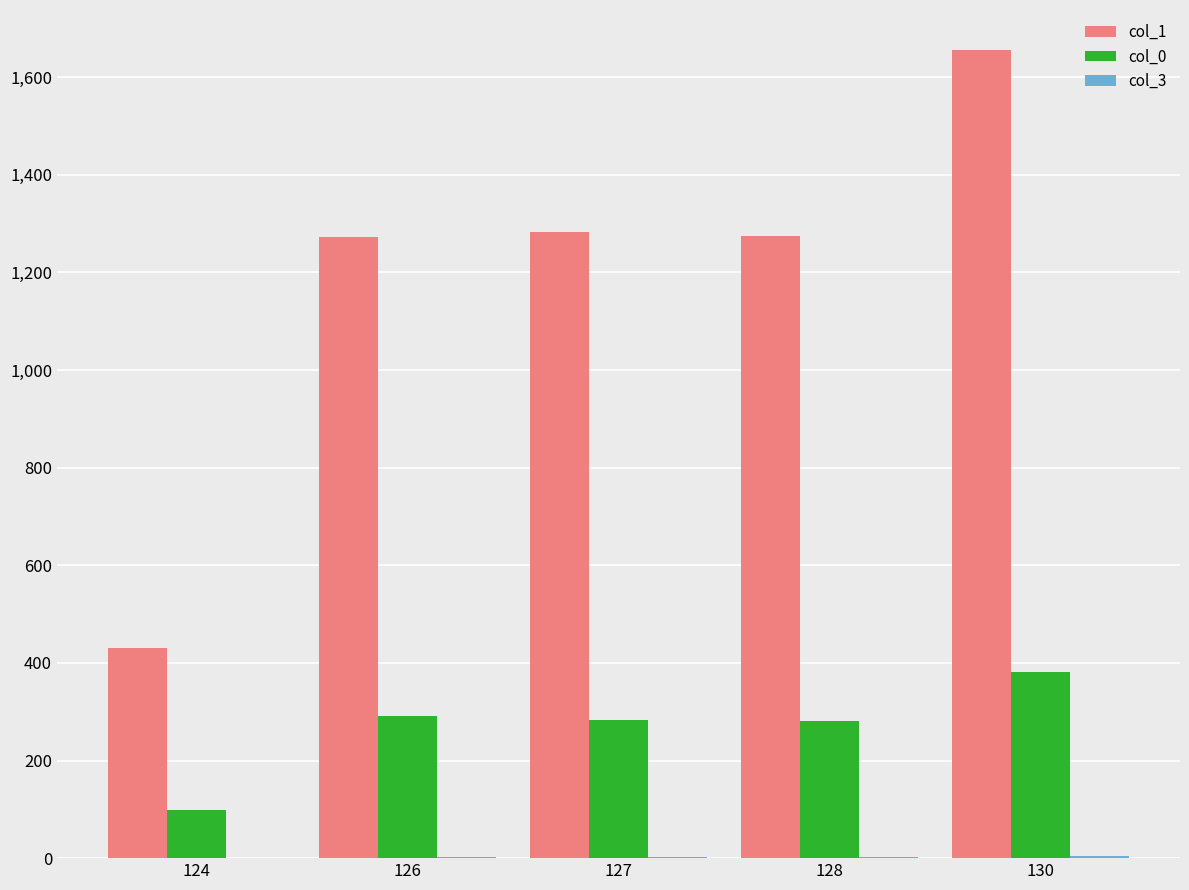

Is it true that col_0 equals 292 at 126?

True